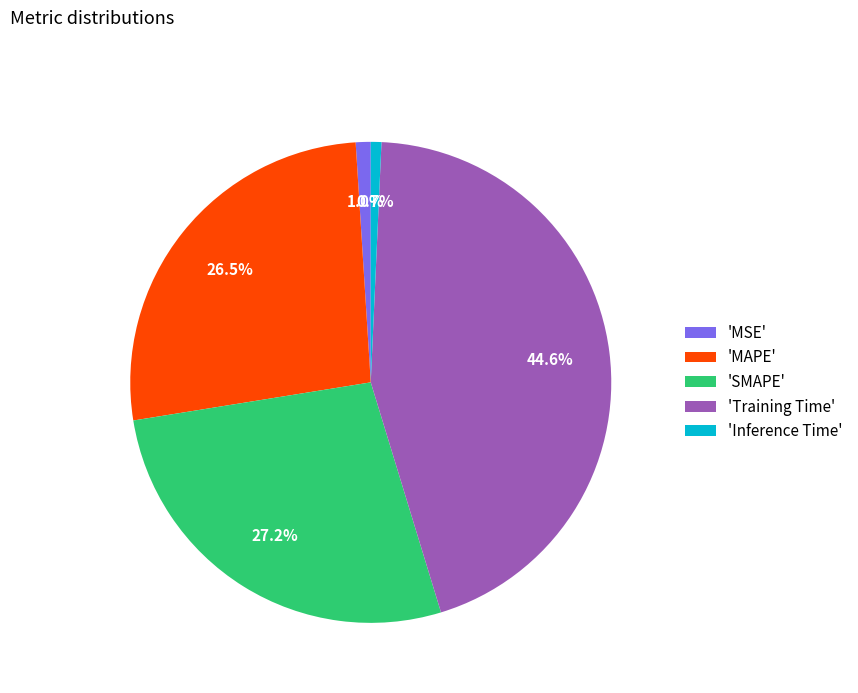

What portion of the pie excludes 'Inference Time'?

99.3%